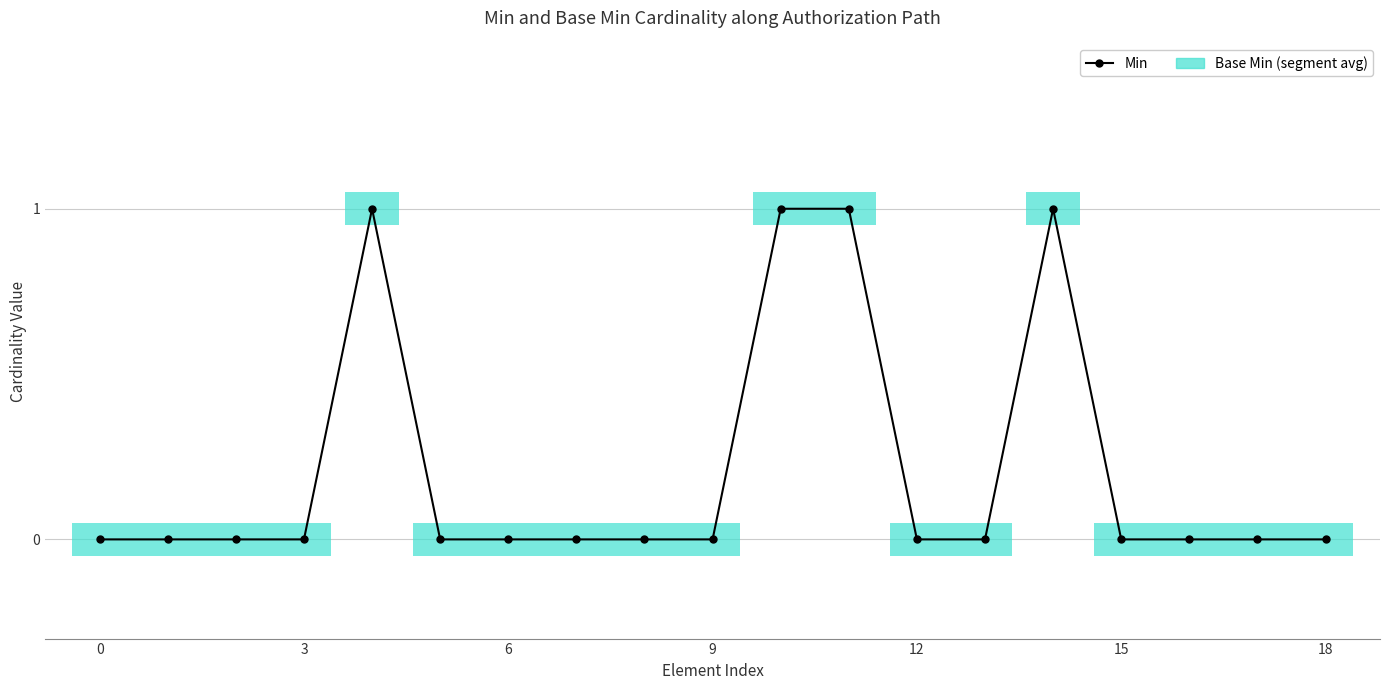

How many lines are shown in the chart?

1